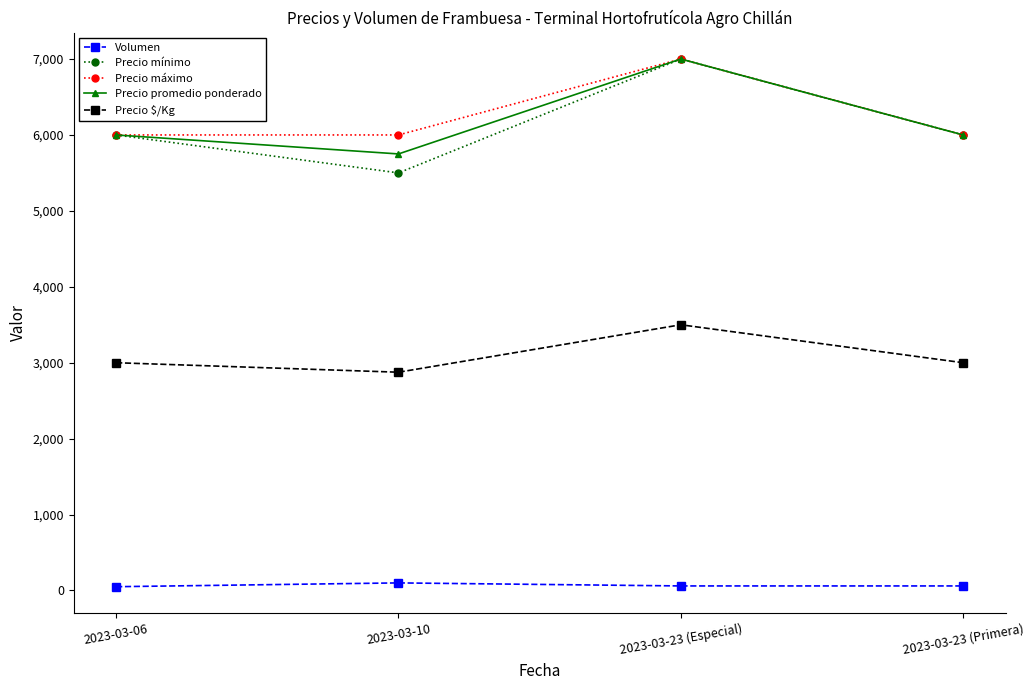

How many series are shown in this chart?

5